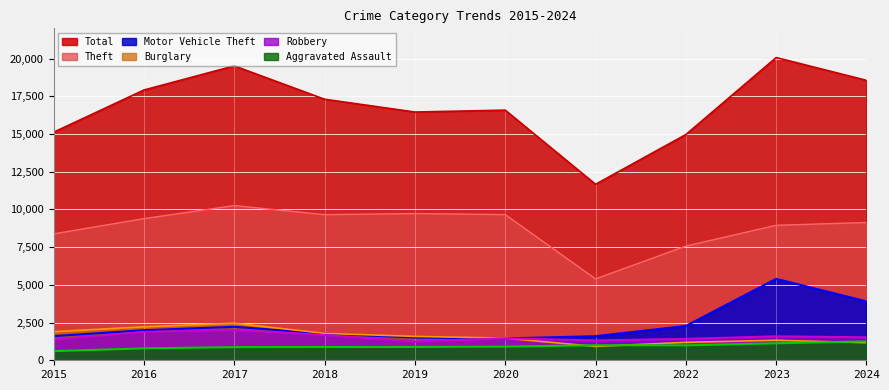

What are all the series names shown in the legend?

Total, Theft, Motor Vehicle Theft, Burglary, Robbery, Aggravated Assault